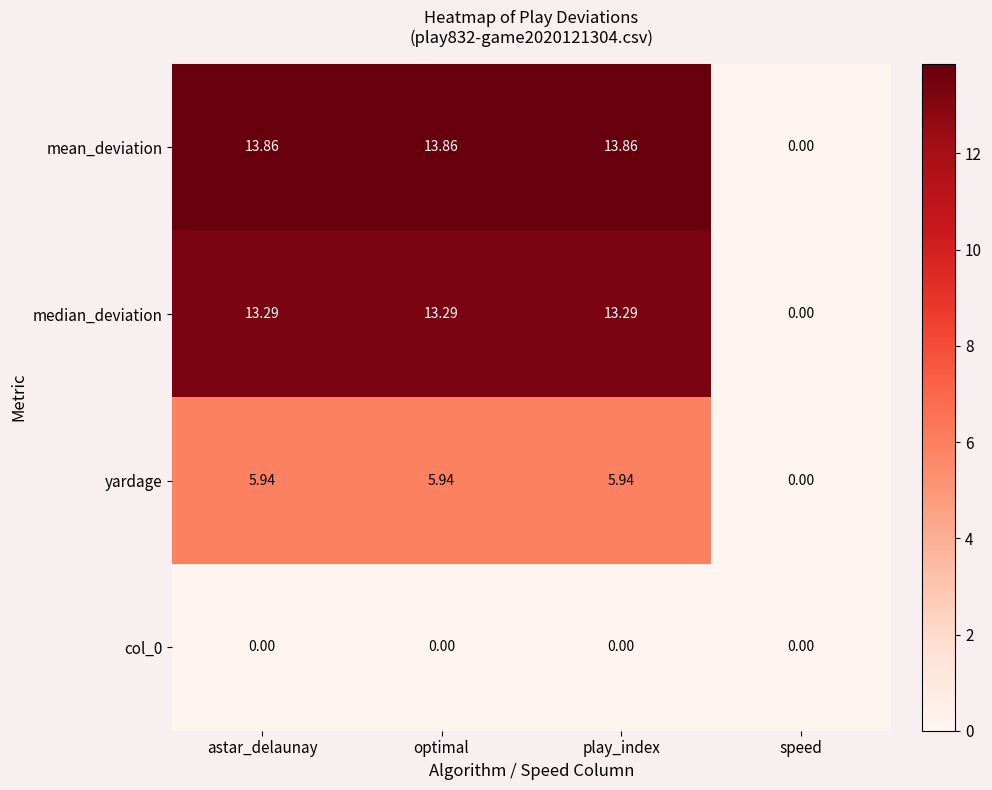

How many series are shown in this chart?

4